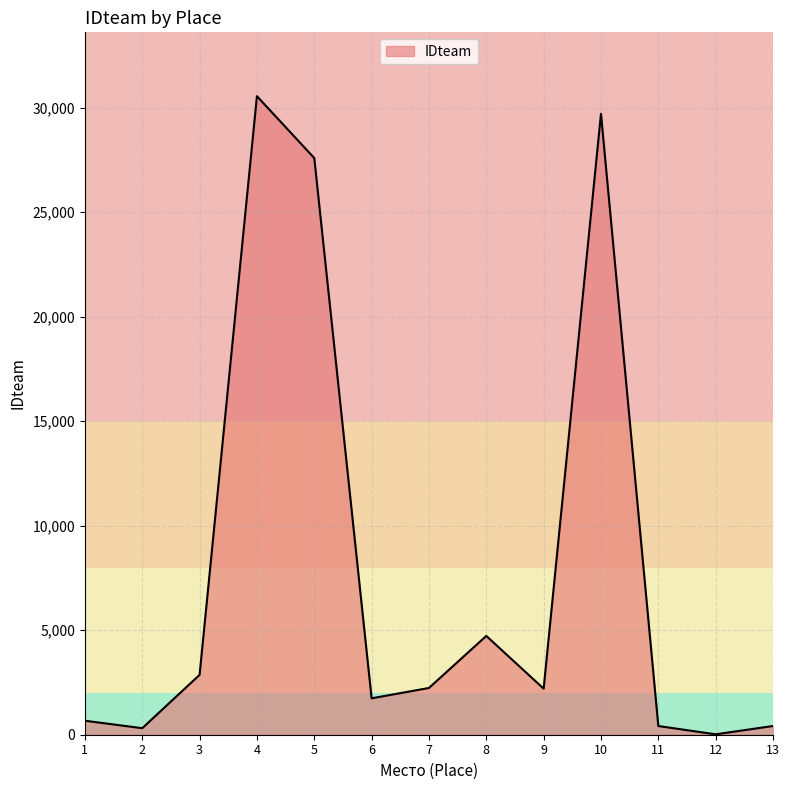

Where is the first local minimum?

2